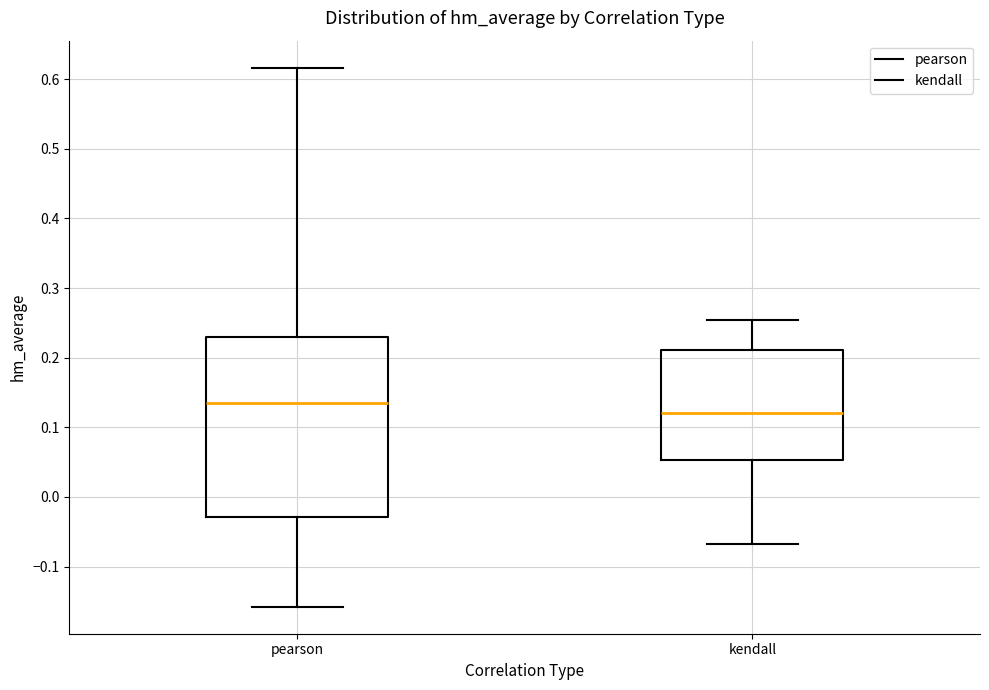

Where is the upper edge of the box for pearson on the y-axis? The values are not printed on the chart, so give them approximately, as read against the axis.

0.23